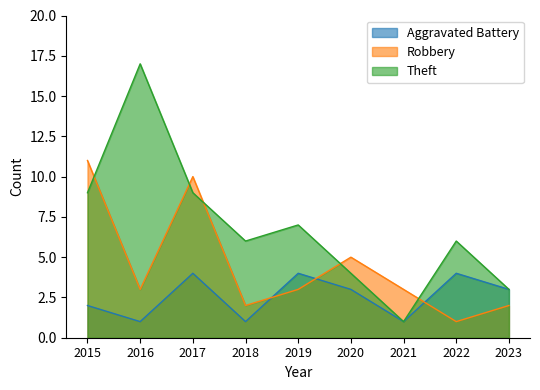

The Robbery series shows 2 at 2019. True or false?

False